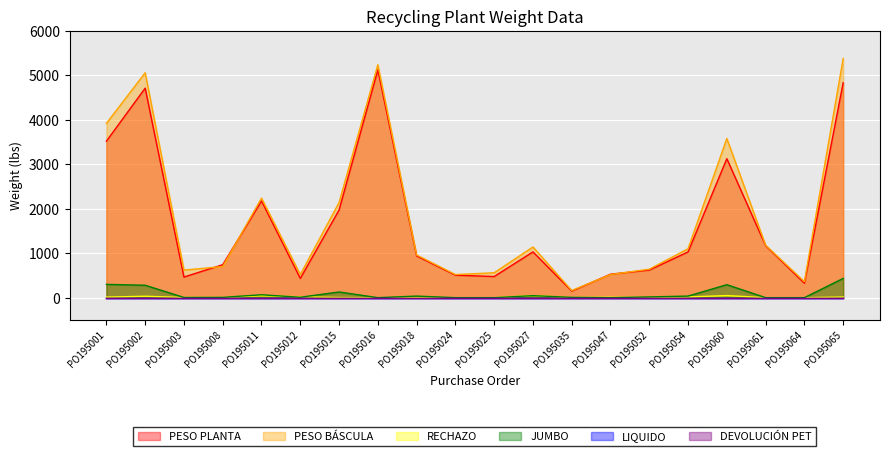

At how many categories does at least one series exceed 4622?

3